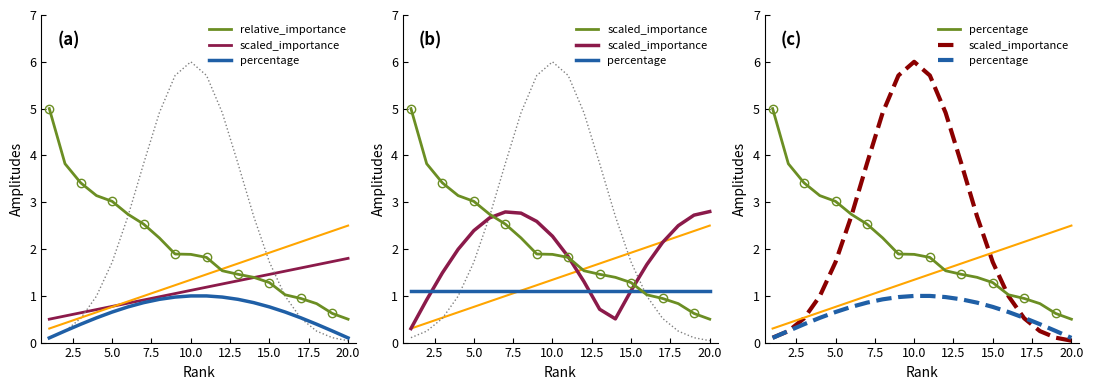

Reading left to right, extract all data points from this chart.

relative_importance: 5.0	3.8	3.4	3.1	3.0	2.7	2.5	2.2	1.9	1.9	1.8	1.5	1.5	1.4	1.3	1.0	0.9	0.8	0.6	0.5
scaled_importance: 0.1	0.2	0.5	1.0	1.7	2.7	3.8	4.9	5.7	6.0	5.7	4.9	3.8	2.7	1.7	1.0	0.5	0.2	0.1	0.0
percentage: 0.1	0.2	0.4	0.5	0.7	0.8	0.9	0.9	1.0	1.0	1.0	1.0	0.9	0.9	0.8	0.7	0.5	0.4	0.2	0.1